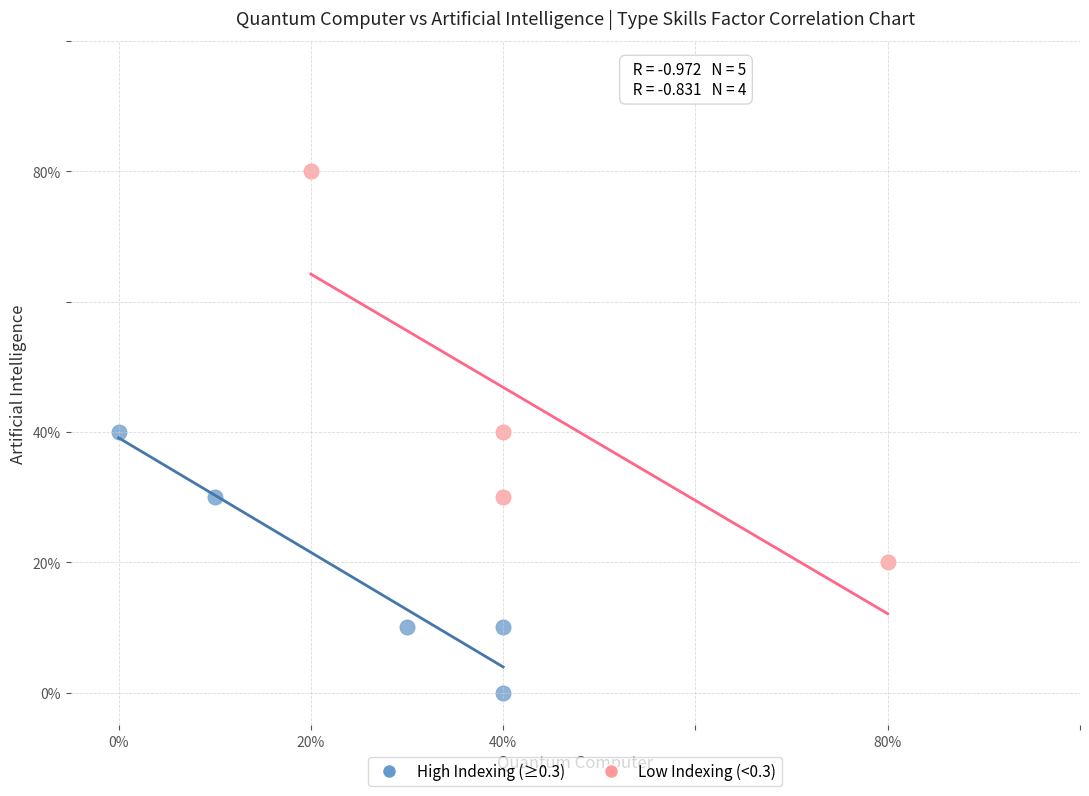

Which series has the largest Y range (max minus min)?

Low Indexing (<0.3)